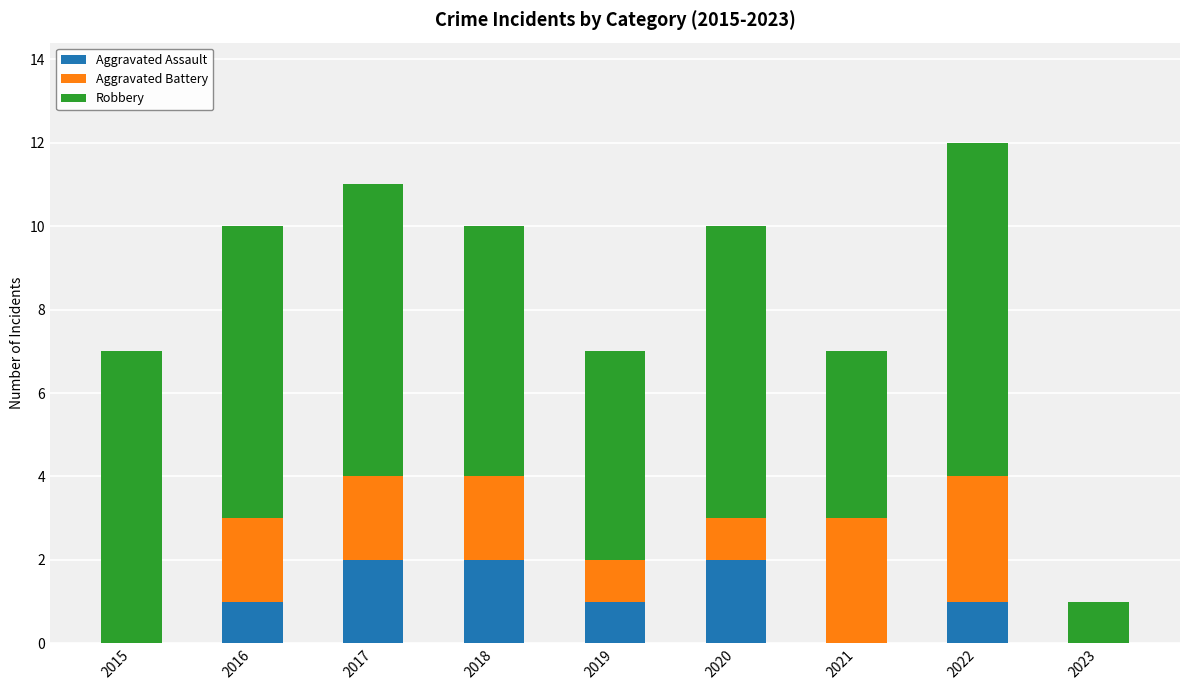

Reading left to right, list the values for the Aggravated Assault series.

2015=0	2016=1	2017=2	2018=2	2019=1	2020=2	2021=0	2022=1	2023=0